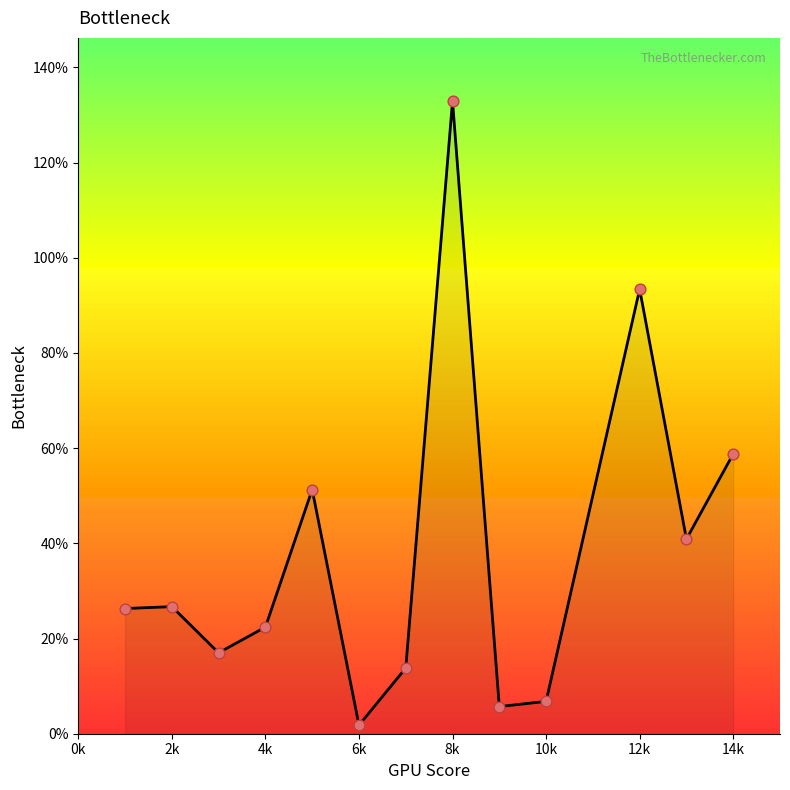

What is the difference between the maximum and minimum values?

131.1